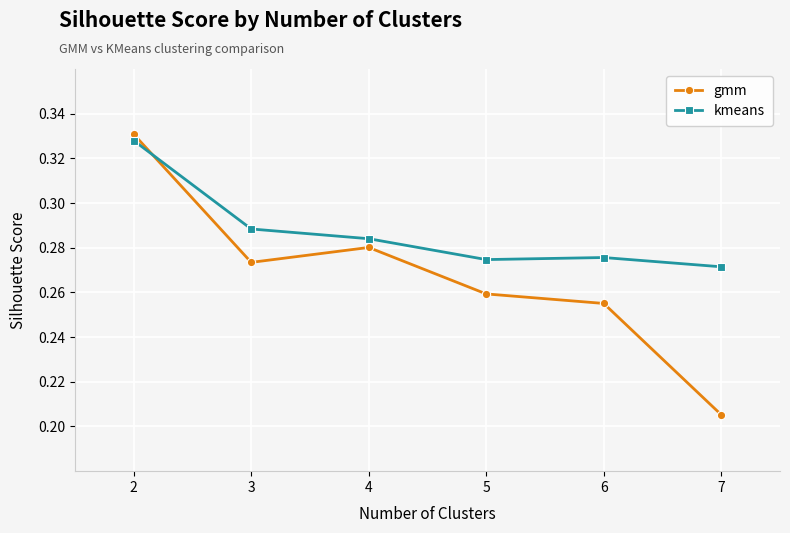

At which category does gmm reach its first local valley?

3